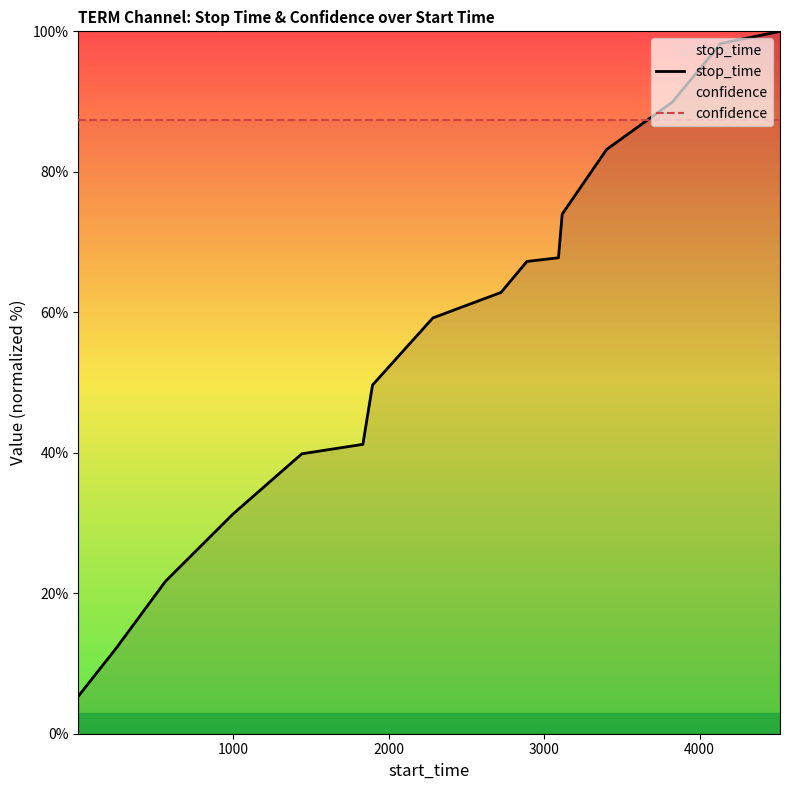

List the series in order of their overall mean, highest first.

confidence, stop_time